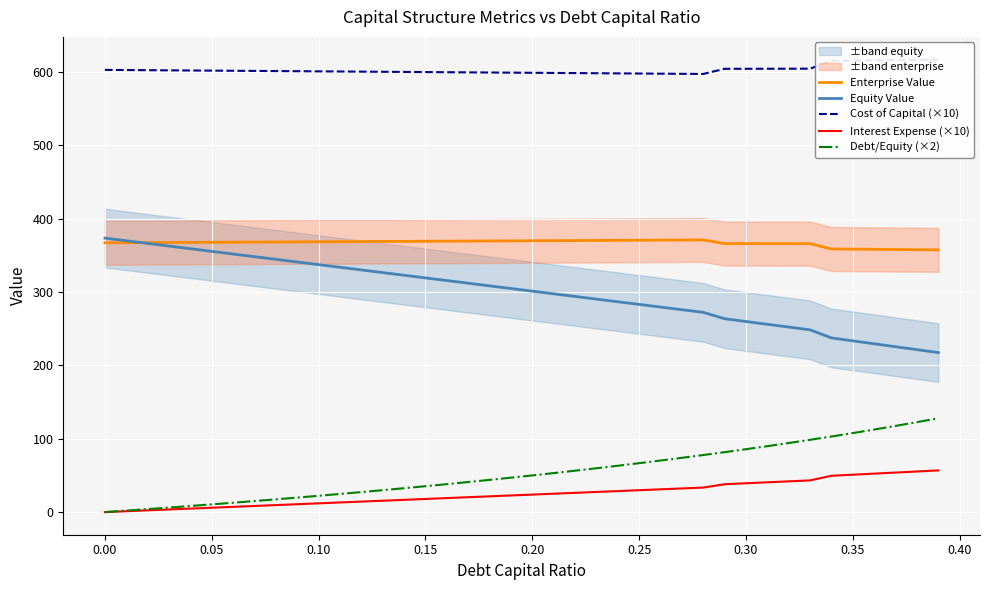

True or false: Debt/Equity (×2) and Equity Value cross at least once.

False